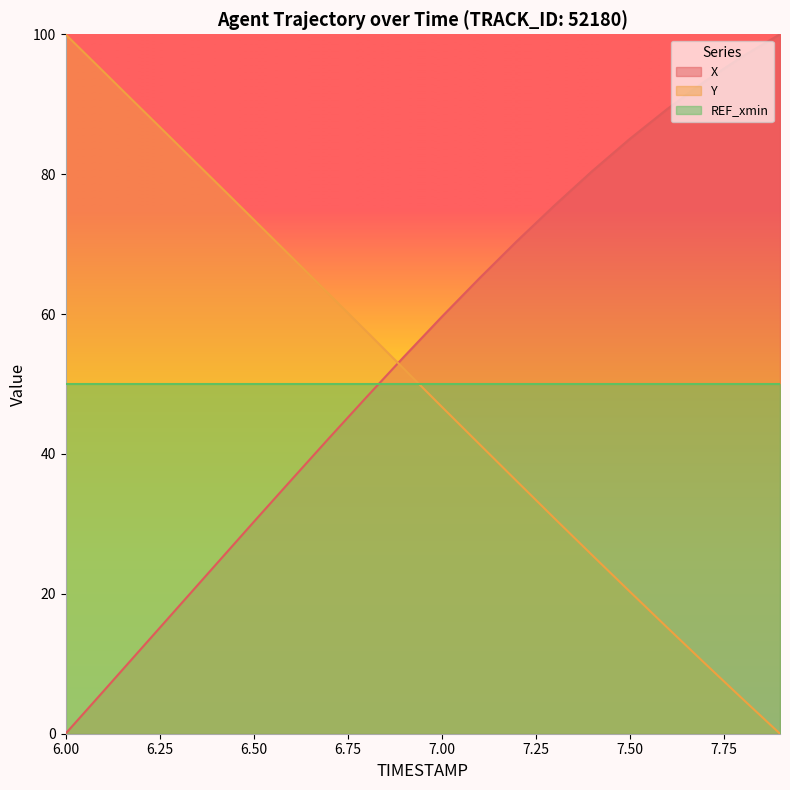

What position from the right is 7.8?

2